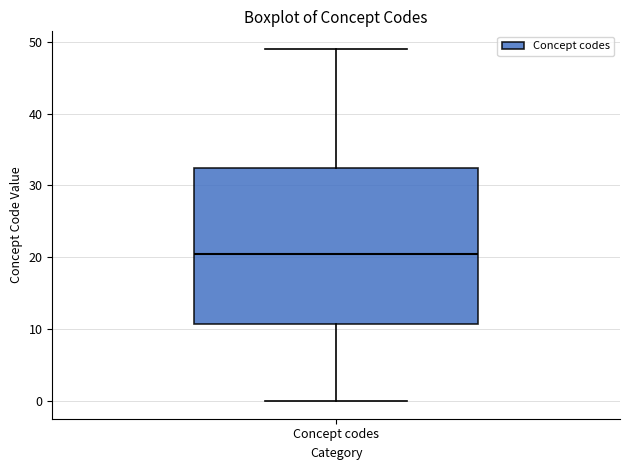

Transcribe this box plot: give where the median line is, the range the box spans, and where the two whiskers end, as read against the y-axis. The values are not printed on the chart, so give them approximately, as read against the axis.

median 21, box 11 to 33, whiskers 0 to 49